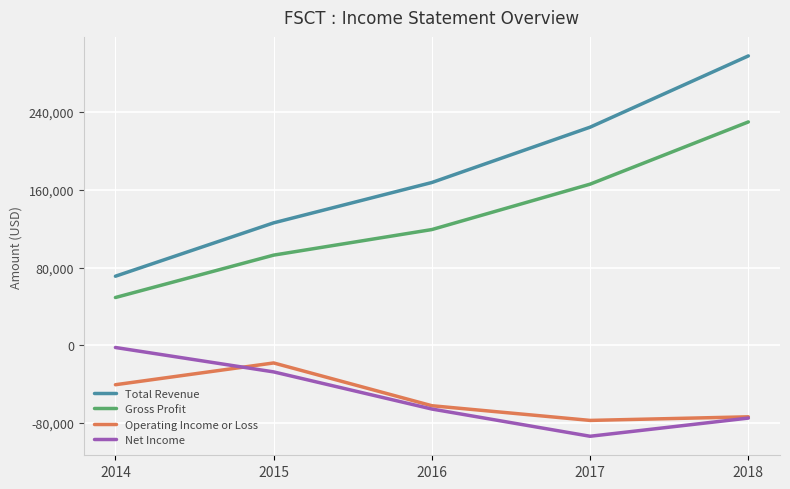

What is the difference between the maximum and minimum values in the Operating Income or Loss series?

59100